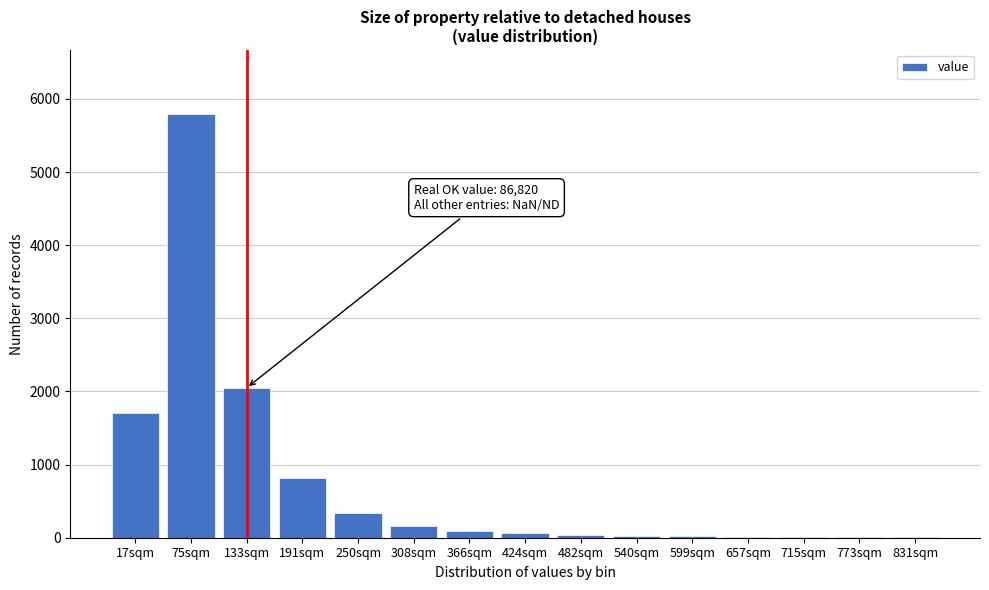

What is the greatest value displayed?

5800